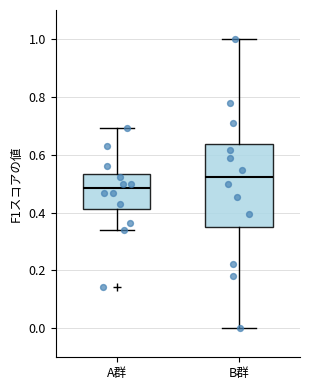

Which box's median line is the lowest?

A群